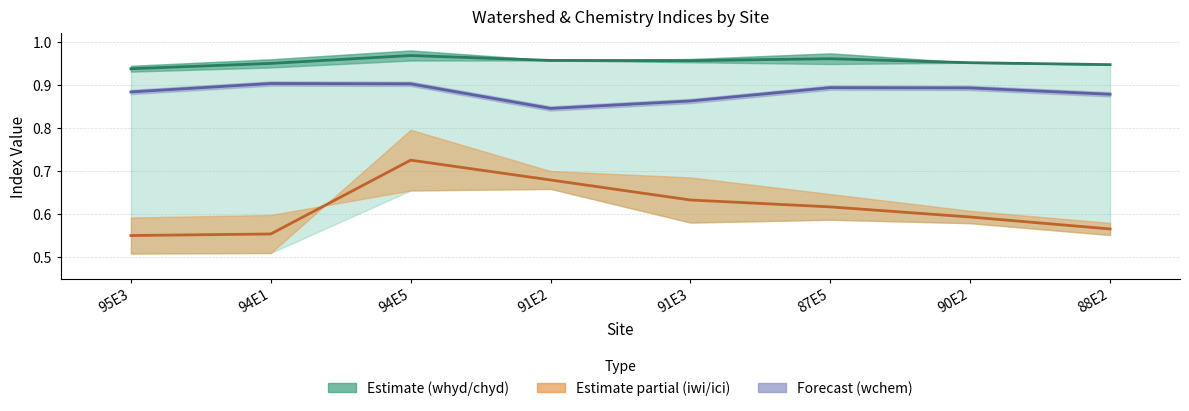

True or false: whyd+chyd midline has a value of 1.5 at 91E3.

False